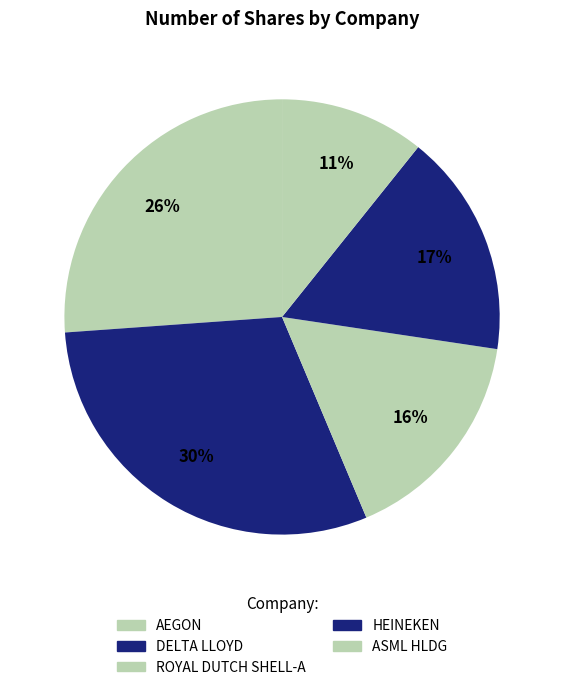

Is it true that DELTA LLOYD is 30% of the pie?

True